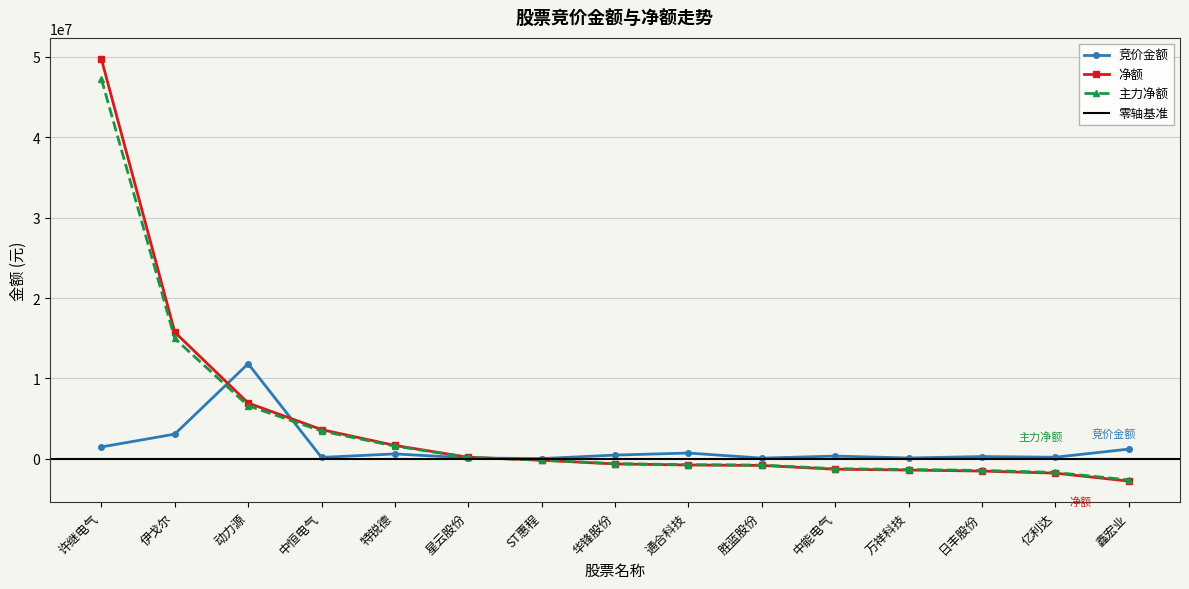

What is the value of the 主力净额 point at the 7th from the left?

-171998.4